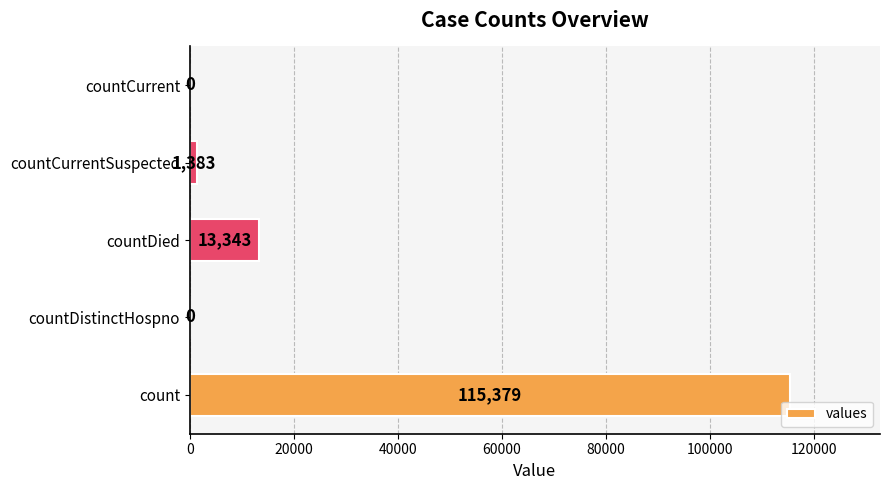

At which label is the value closest to 57689?

countDied